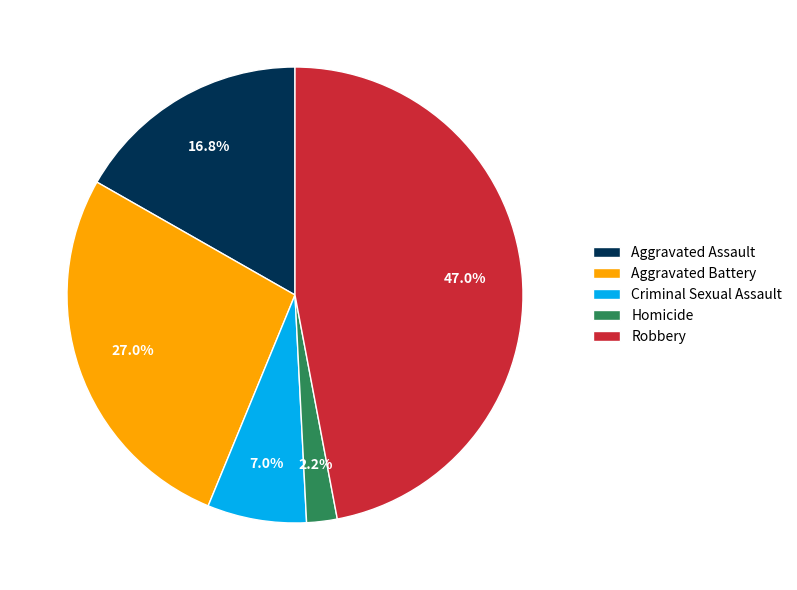

Is there a majority slice in this chart?

No